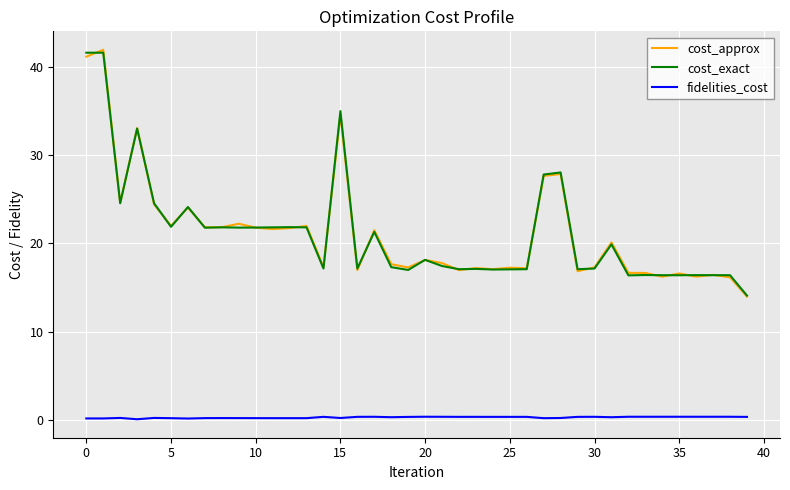

True or false: cost_exact and fidelities_cost cross at least once.

False